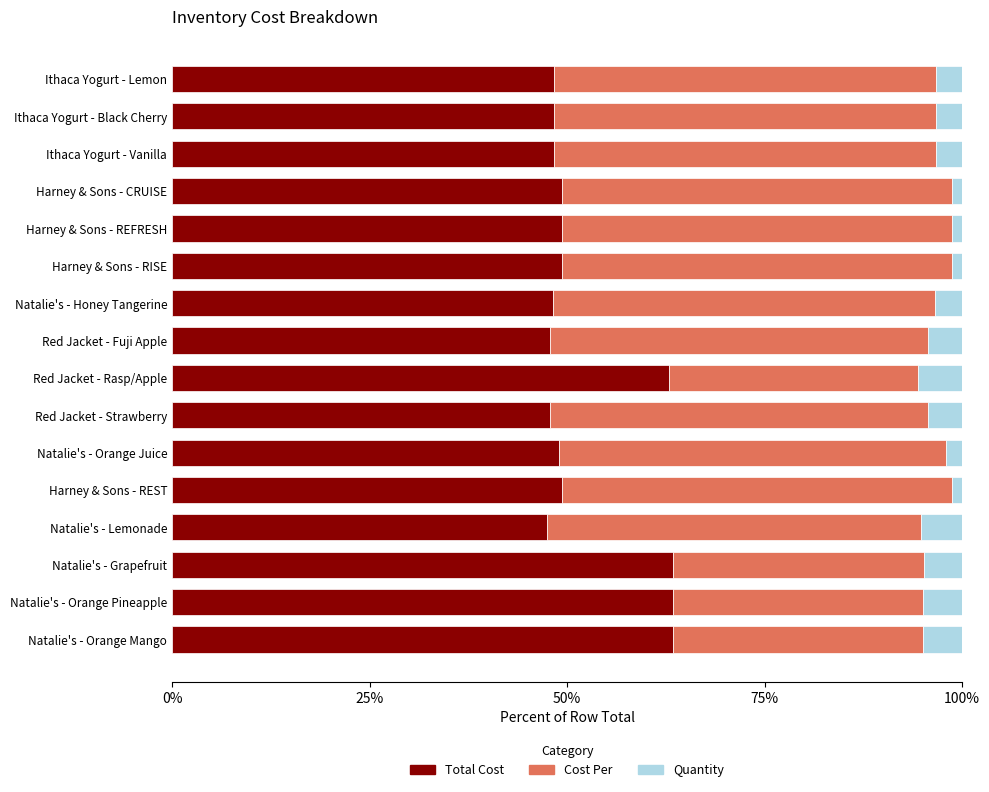

What is the difference between the maximum and minimum values in the Total Cost series?

16.0